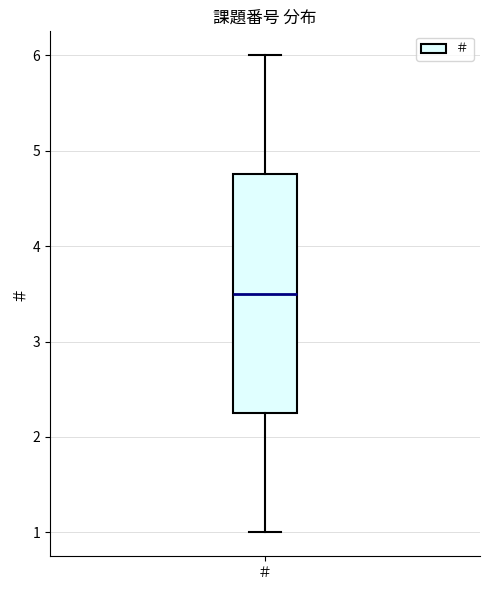

Where does the lower whisker of the box for ＃ end on the y-axis? The values are not printed on the chart, so give them approximately, as read against the axis.

1.0